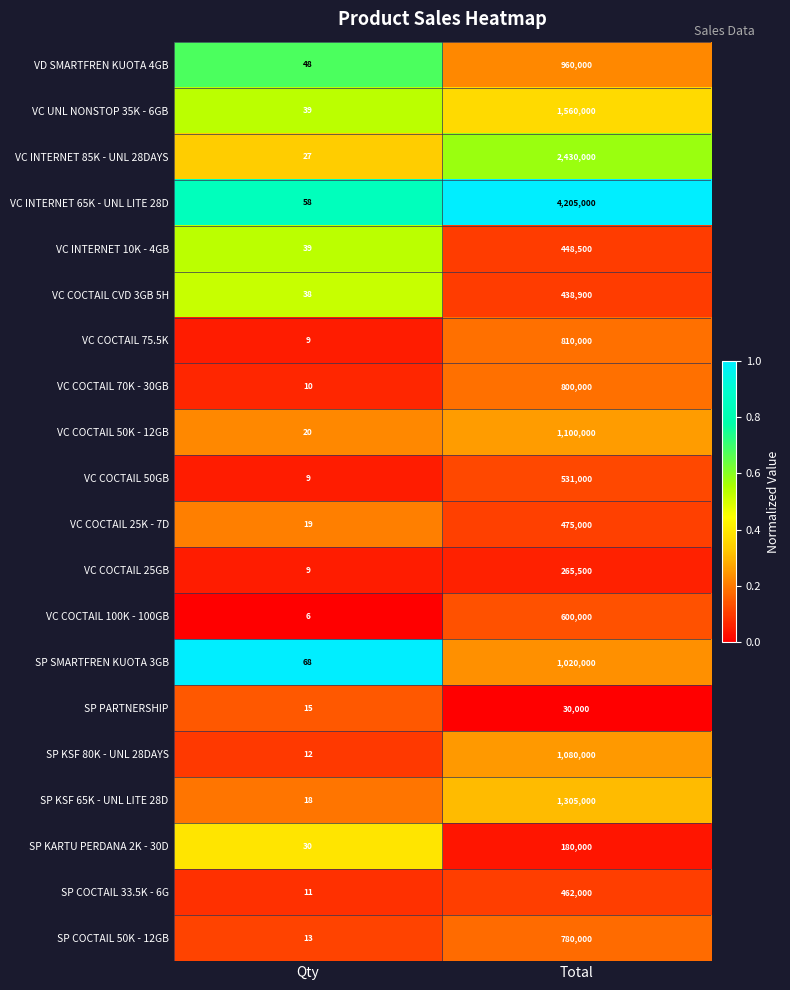

Rank the series at Total from lowest to highest value.

SP PARTNERSHIP, SP KARTU PERDANA 2K - 30D, VC COCTAIL 25GB, VC COCTAIL CVD 3GB 5H, VC INTERNET 10K - 4GB, SP COCTAIL 33.5K - 6G, VC COCTAIL 25K - 7D, VC COCTAIL 50GB, VC COCTAIL 100K - 100GB, SP COCTAIL 50K - 12GB, VC COCTAIL 70K - 30GB, VC COCTAIL 75.5K, VD SMARTFREN KUOTA 4GB, SP SMARTFREN KUOTA 3GB, SP KSF 80K - UNL 28DAYS, VC COCTAIL 50K - 12GB, SP KSF 65K - UNL LITE 28D, VC UNL NONSTOP 35K - 6GB, VC INTERNET 85K - UNL 28DAYS, VC INTERNET 65K - UNL LITE 28D